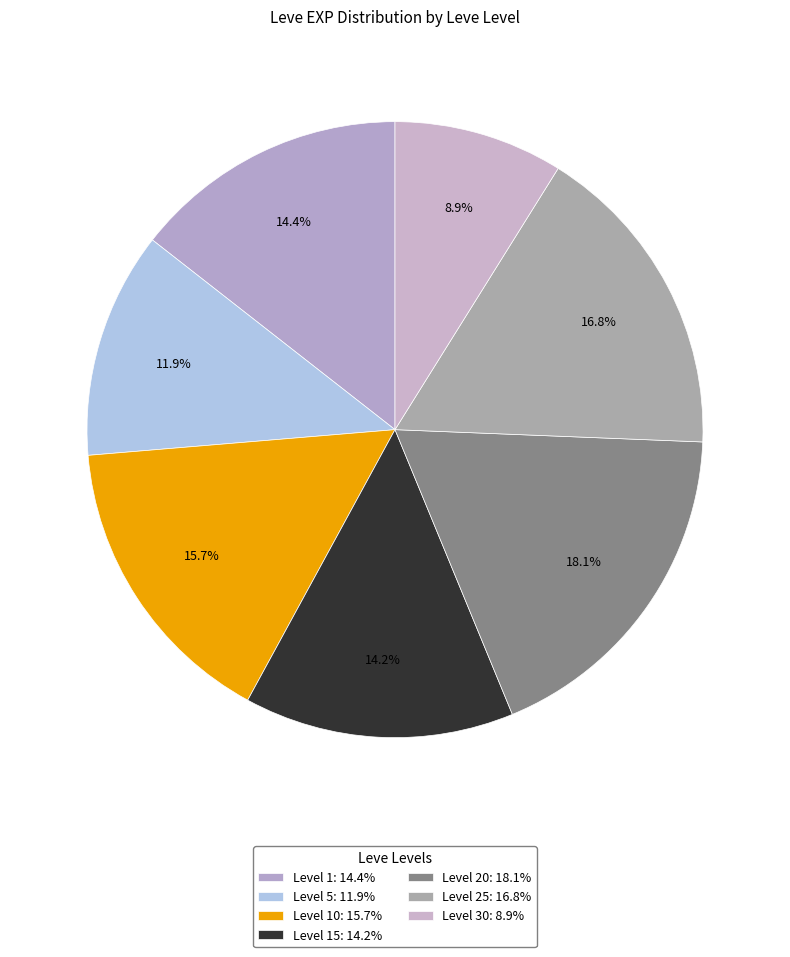

How many slices are in this pie chart?

7